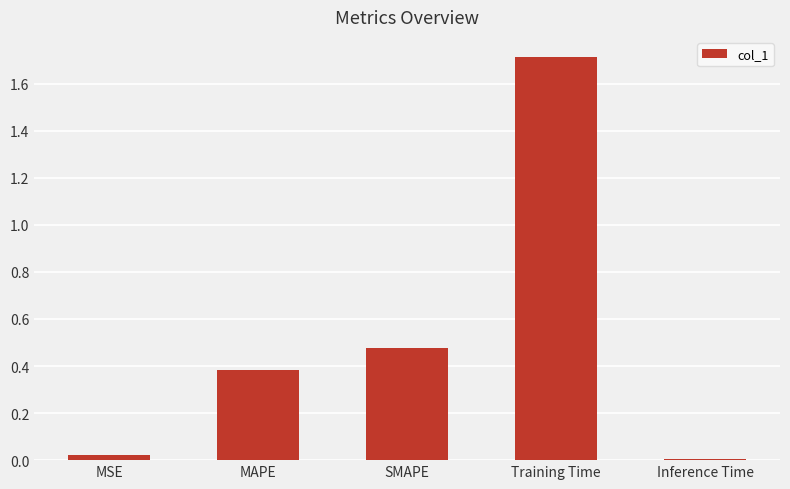

Between MAPE and SMAPE, which is larger?

SMAPE